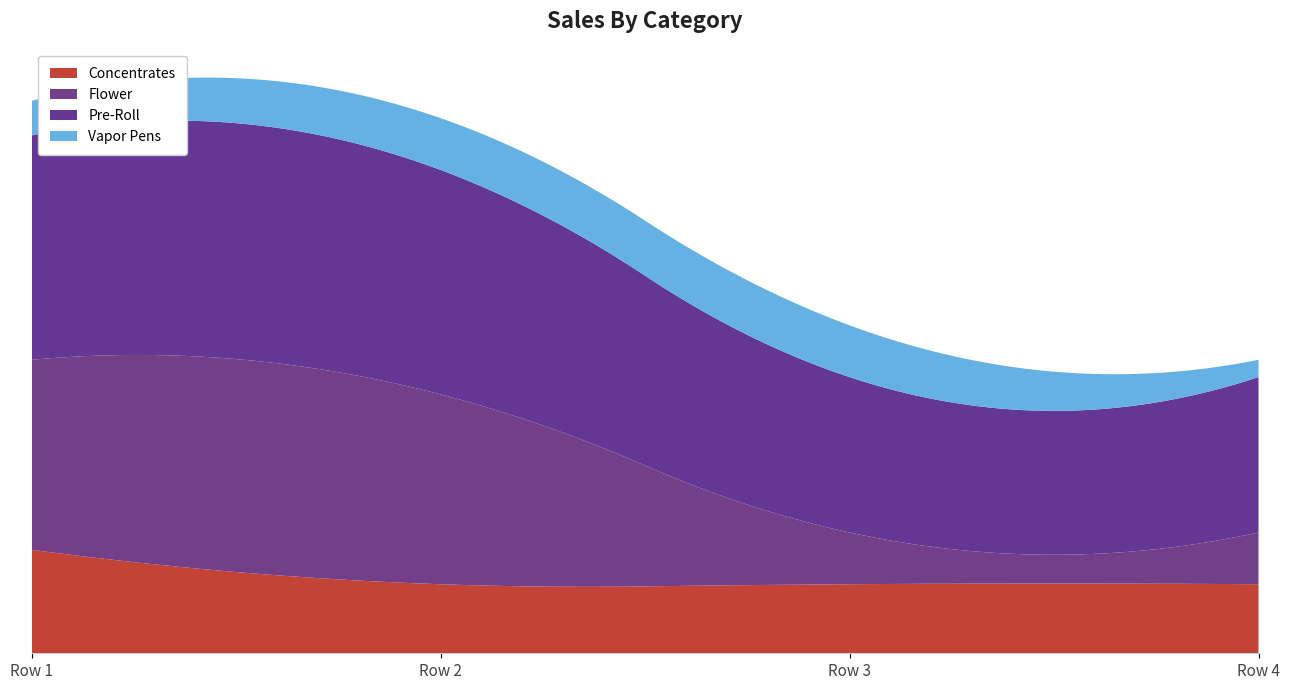

Reading right to left, transcribe all the data shown in this chart.

Concentrates: Row 4=4	Row 3=4	Row 2=4	Row 1=6
Flower: Row 4=3	Row 3=3	Row 2=11	Row 1=11
Pre-Roll: Row 4=9	Row 3=9	Row 2=13	Row 1=13
Vapor Pens: Row 4=1	Row 3=3	Row 2=3	Row 1=2